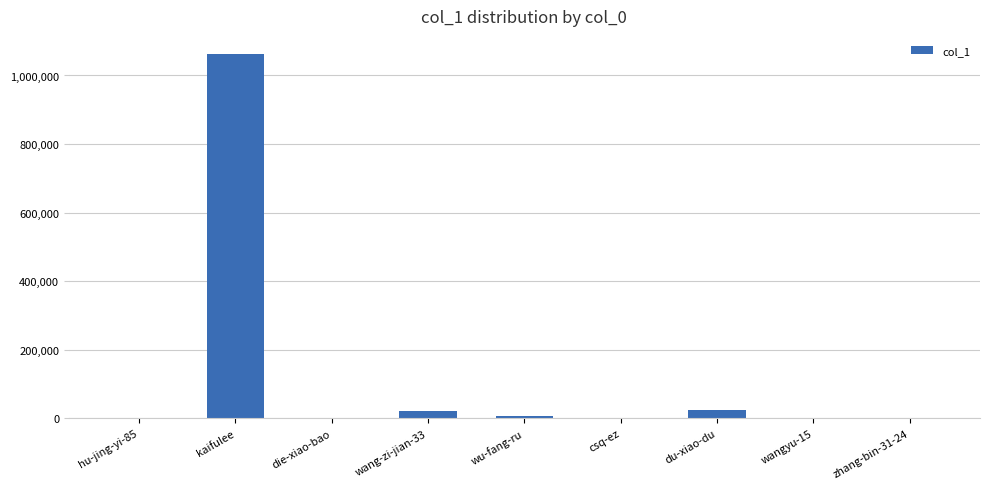

Are the bars horizontal?

No